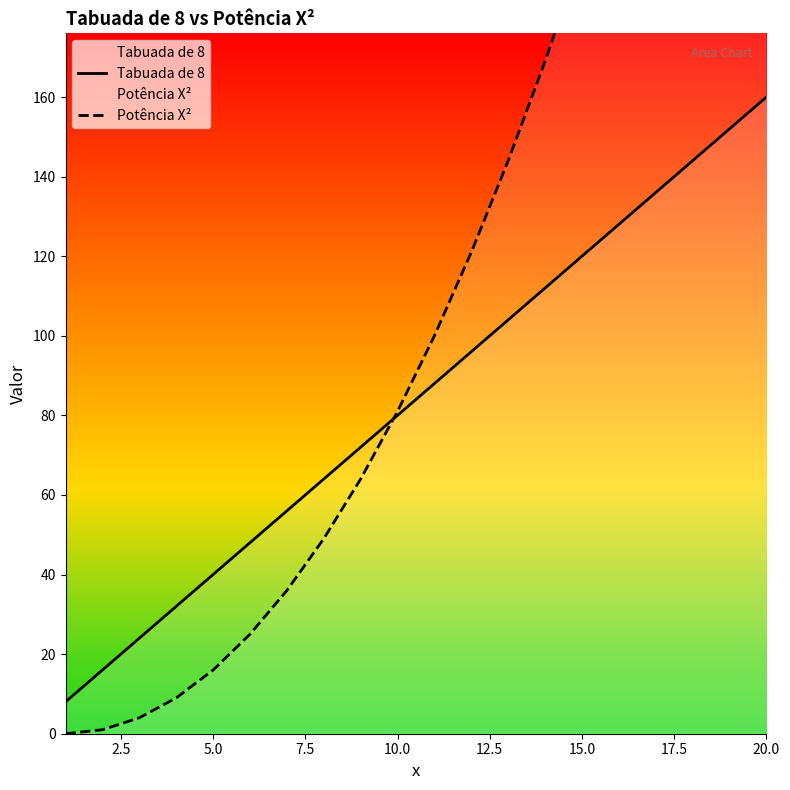

True or false: Tabuada de 8 and Potência X² cross at least once.

True